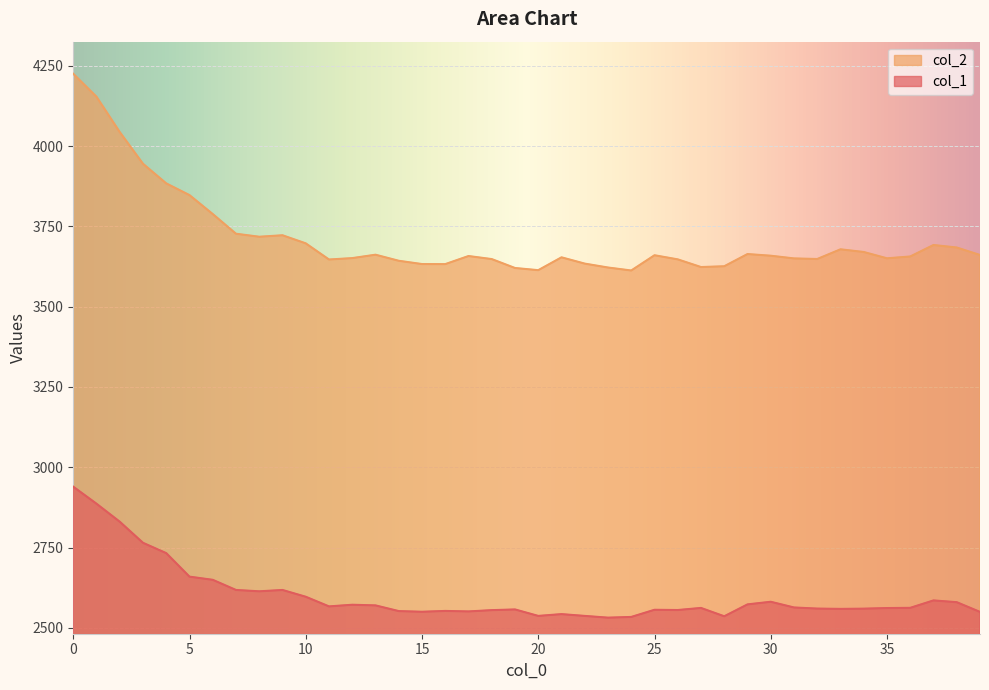

What is the value of the col_2 point at the 22nd from the left?

3653.5